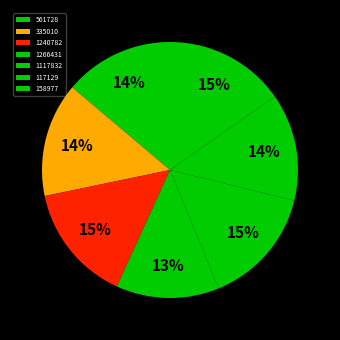

Does 158977 account for over 50% of the chart?

No